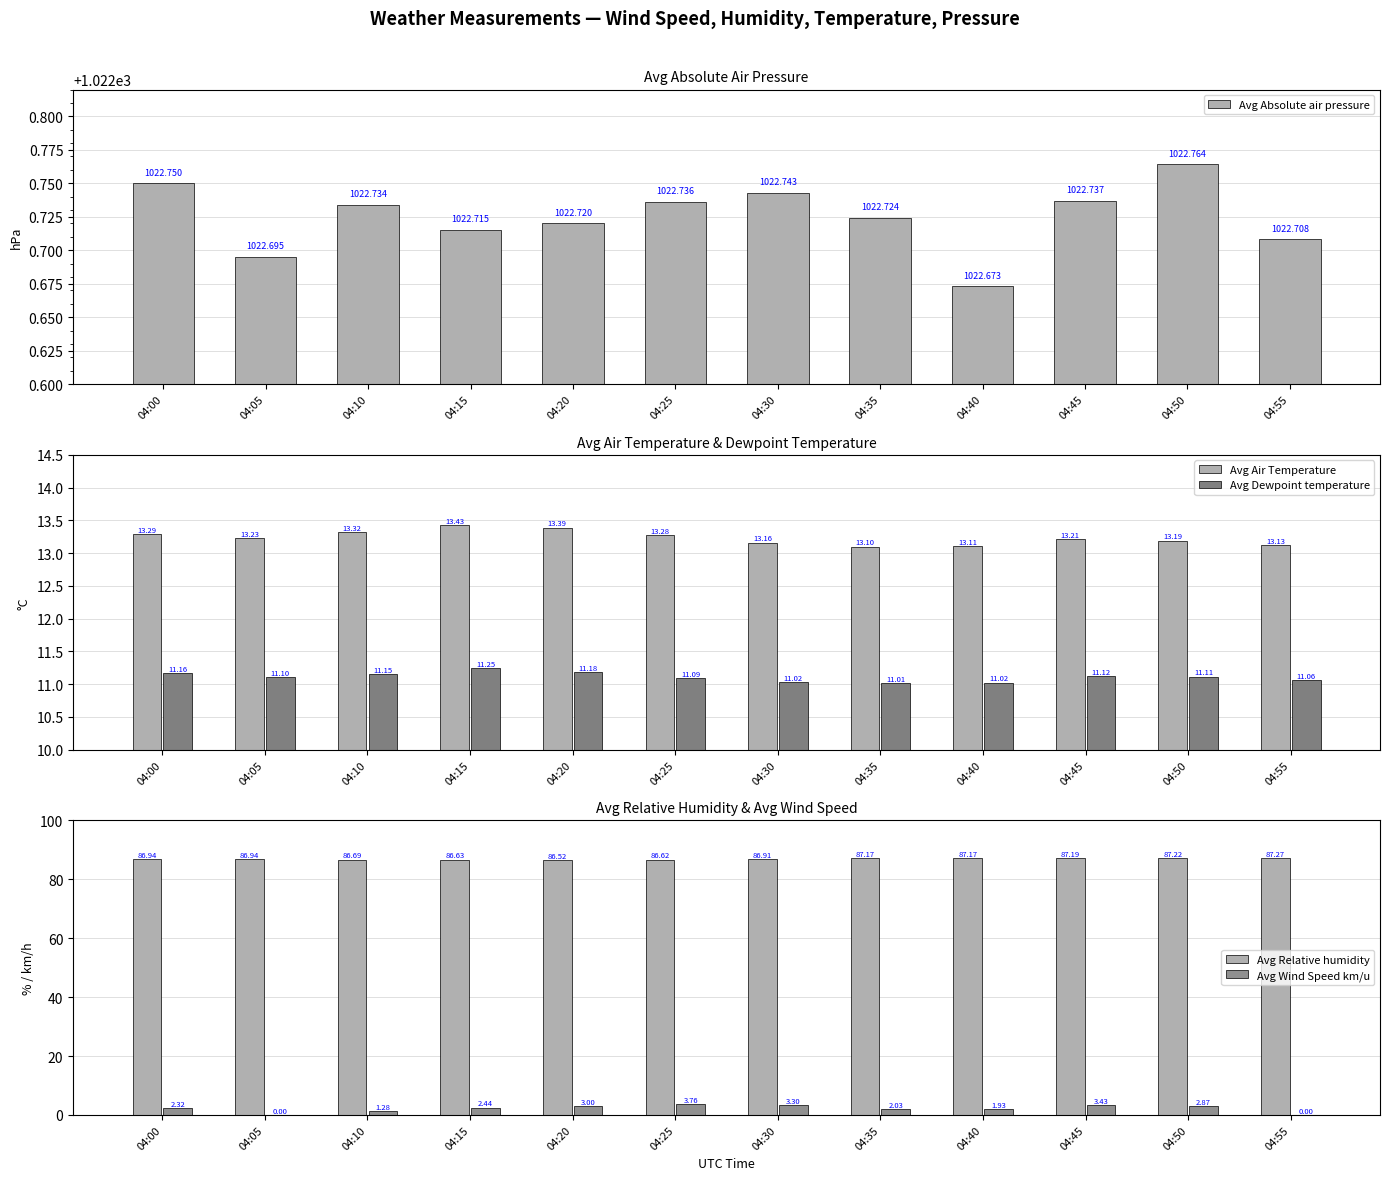

Where is Avg Absolute air pressure nearest to the value 1022?

04:40